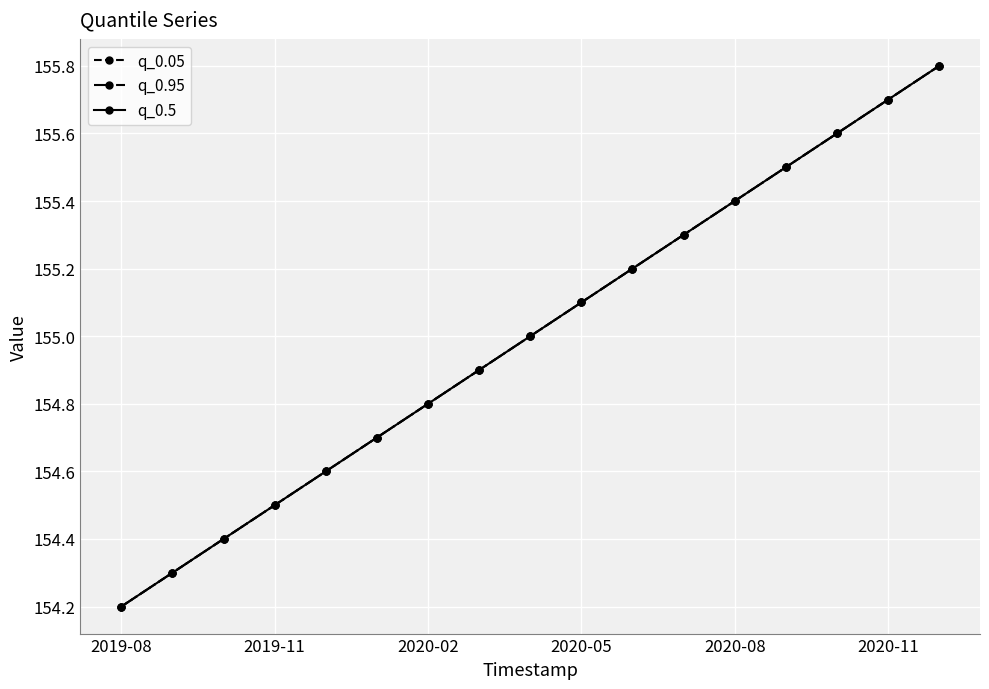

Is this an area chart (filled region under the line)?

No